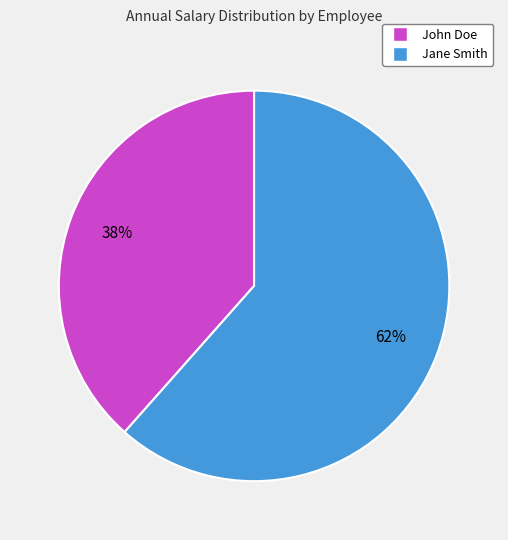

Which category accounts for the majority?

Jane Smith